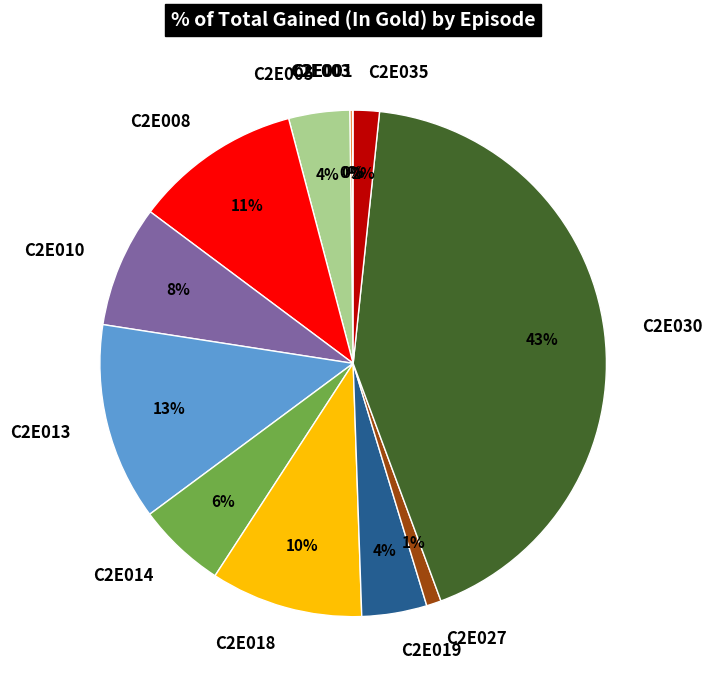

Does any single category account for the majority?

No